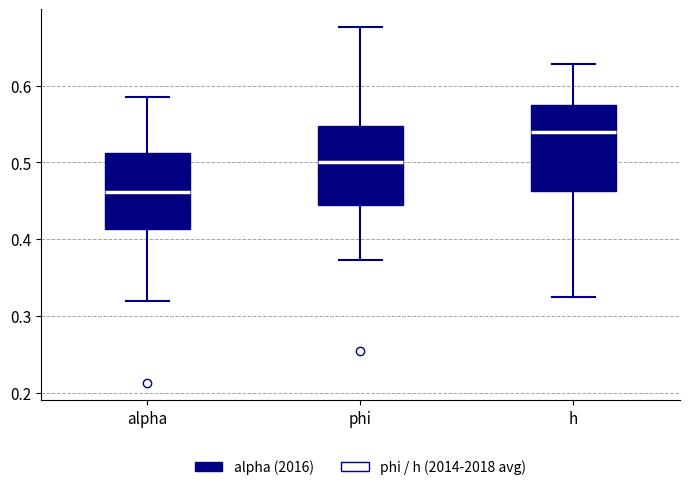

Reading left to right, read every box against the y-axis: the position of its median line, the range the box covers, and the ends of its whiskers. The values are not printed on the chart, so give them approximately, as read against the axis.

alpha: median 0.46, box 0.41 to 0.51, whiskers 0.32 to 0.58
phi: median 0.50, box 0.44 to 0.55, whiskers 0.37 to 0.68
h: median 0.54, box 0.46 to 0.57, whiskers 0.32 to 0.63